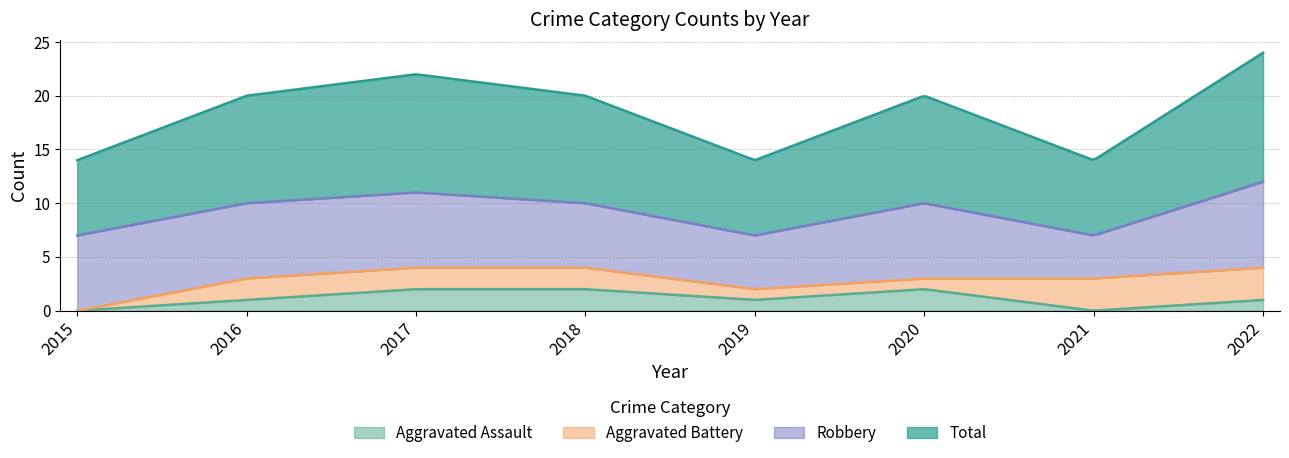

At 2021, list the series in order from smallest to largest.

Aggravated Assault, Aggravated Battery, Robbery, Total